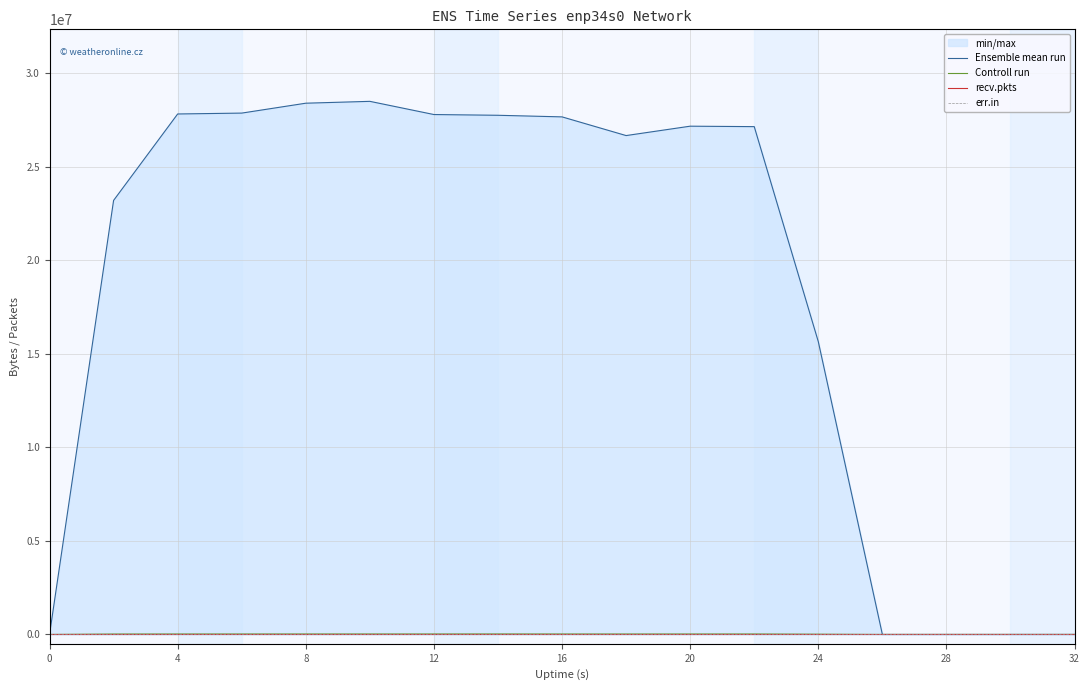

What is the difference between the second highest and second lowest values in the Ensemble mean run series?

28405002